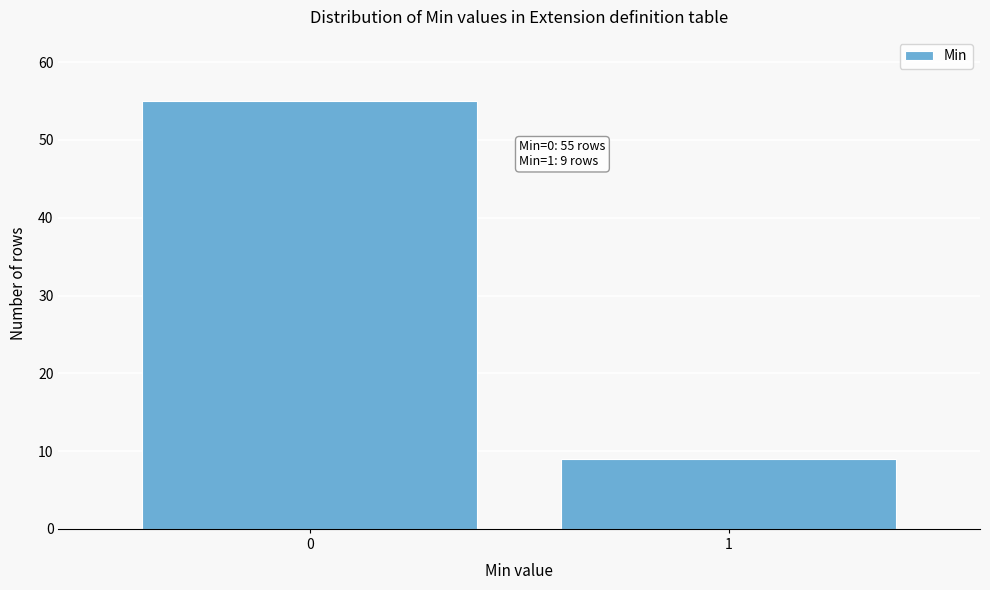

Reading left to right, what are all the values shown in this chart?

55	9